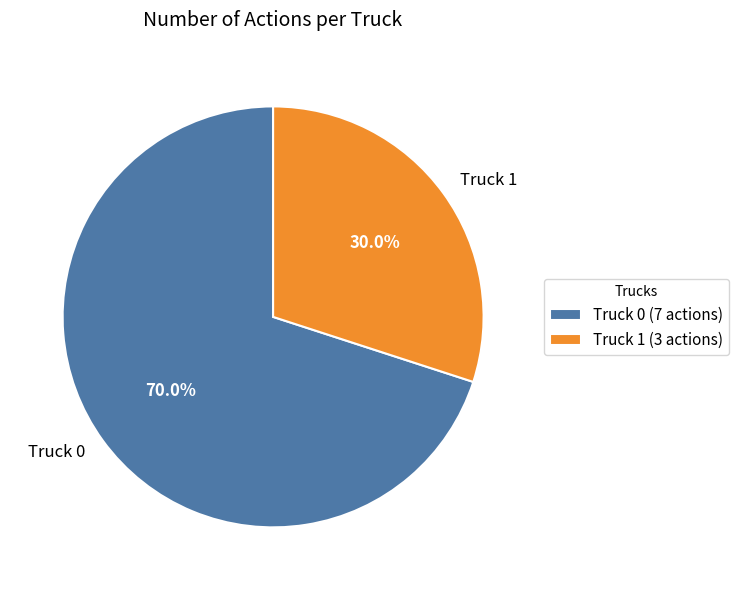

True or false: Truck 0 accounts for 70% of the total.

True